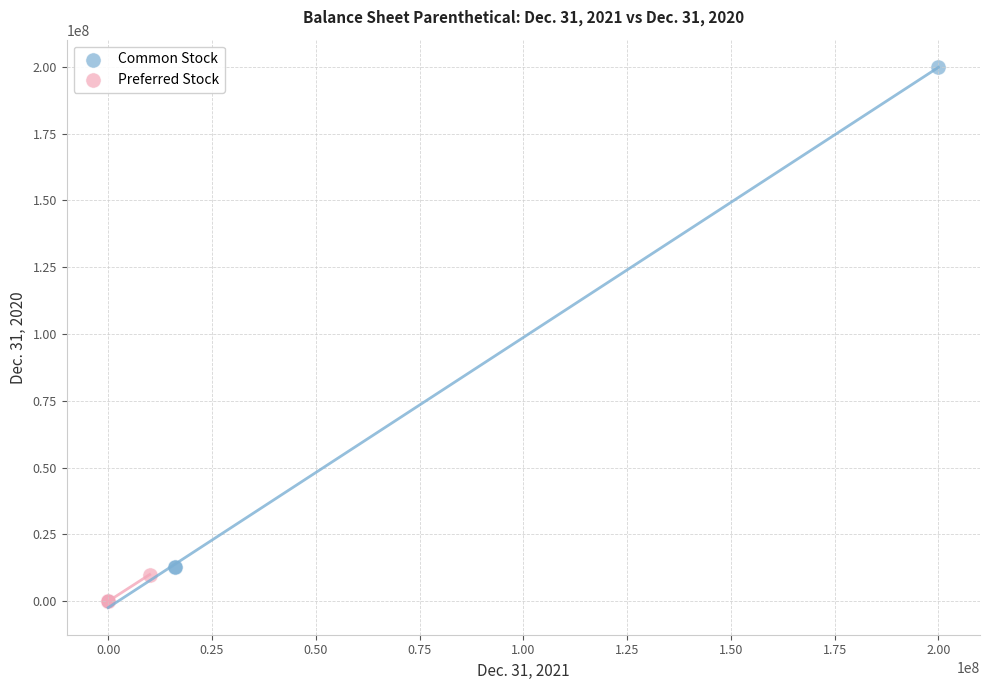

Which series contains the highest Y value?

Common Stock